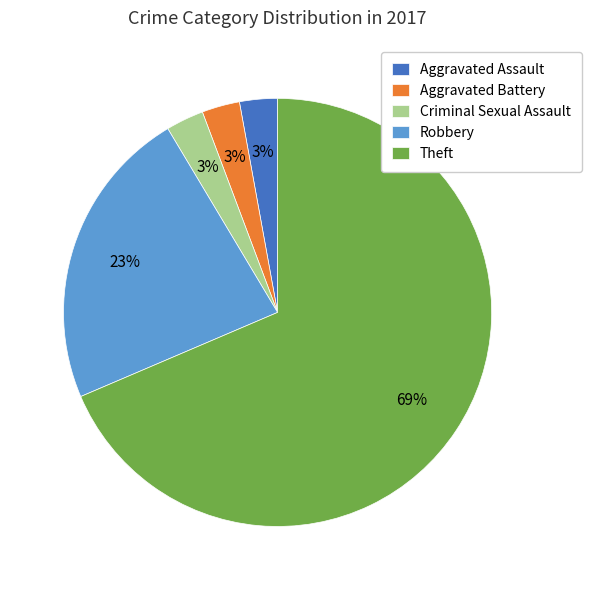

To the nearest percent, what is the combined percentage of Criminal Sexual Assault and Theft?

71%